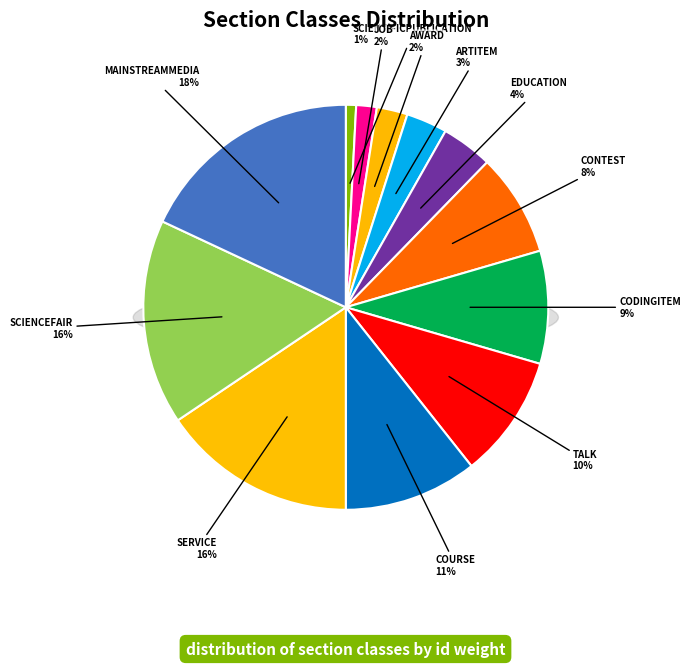

To the nearest percent, what is the average slice percentage?

8%